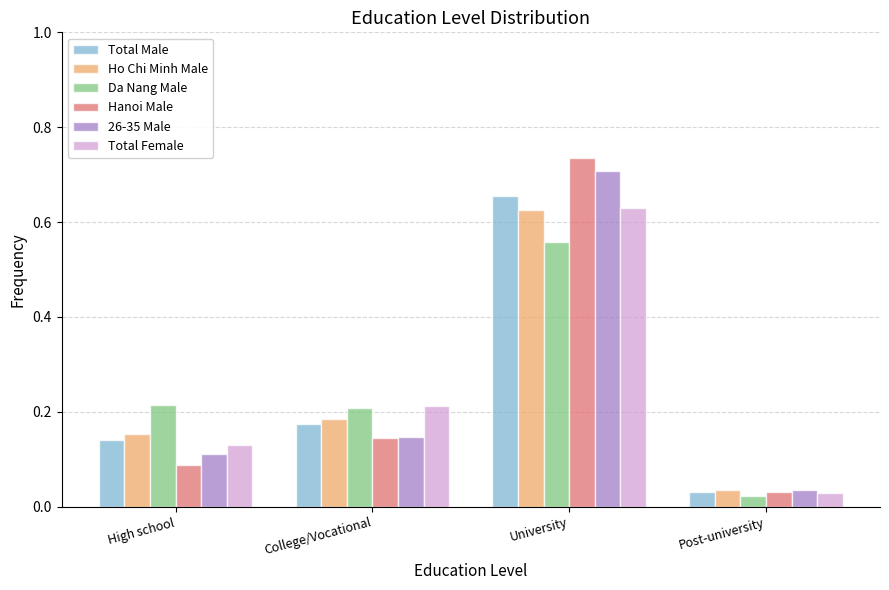

What is the label of the 1st bar from the right?

Post-university